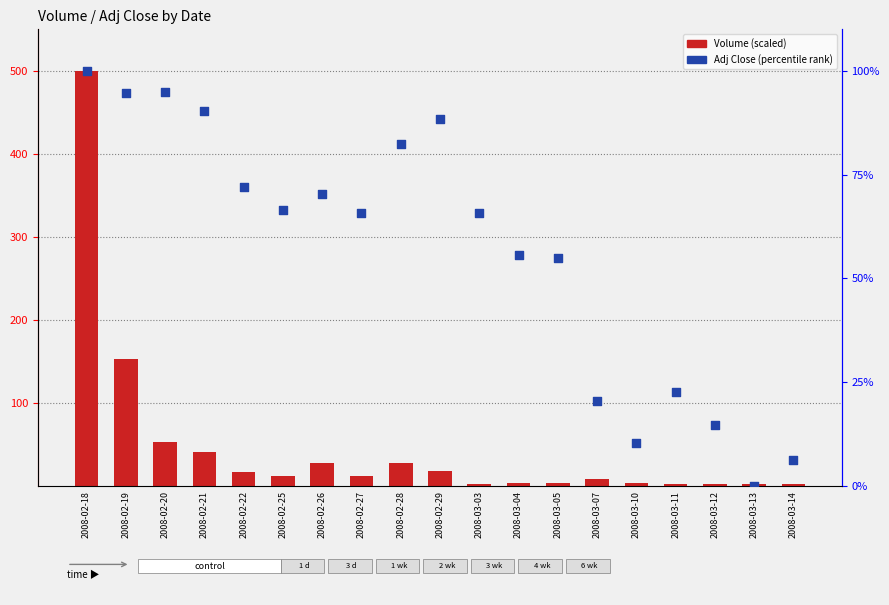

Which series reaches the maximum Y coordinate?

Volume (scaled)